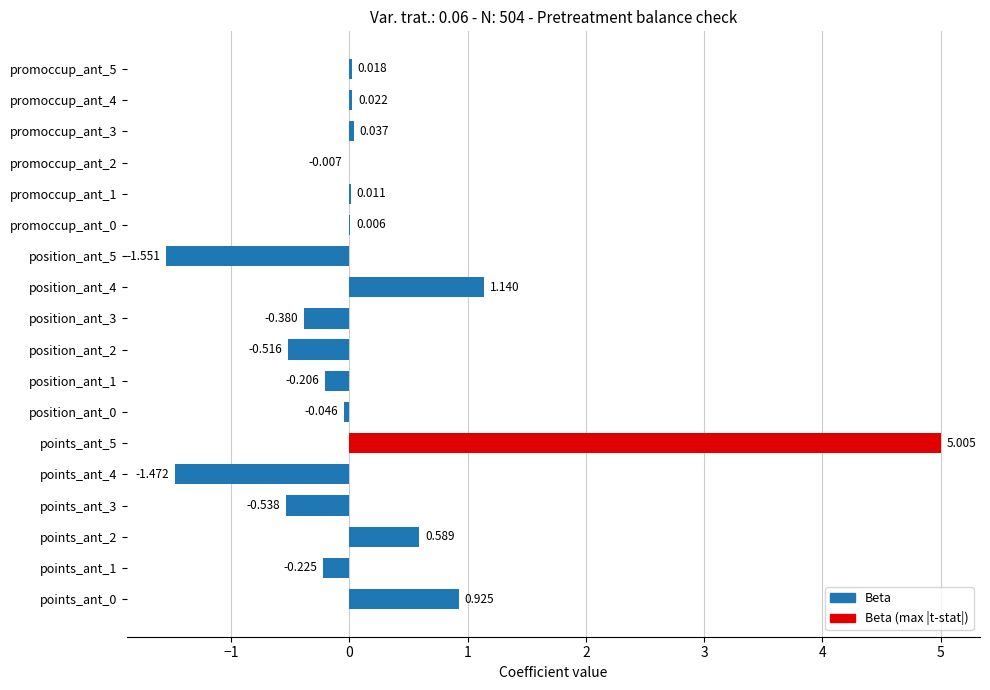

Count the number of data series in this chart.

1